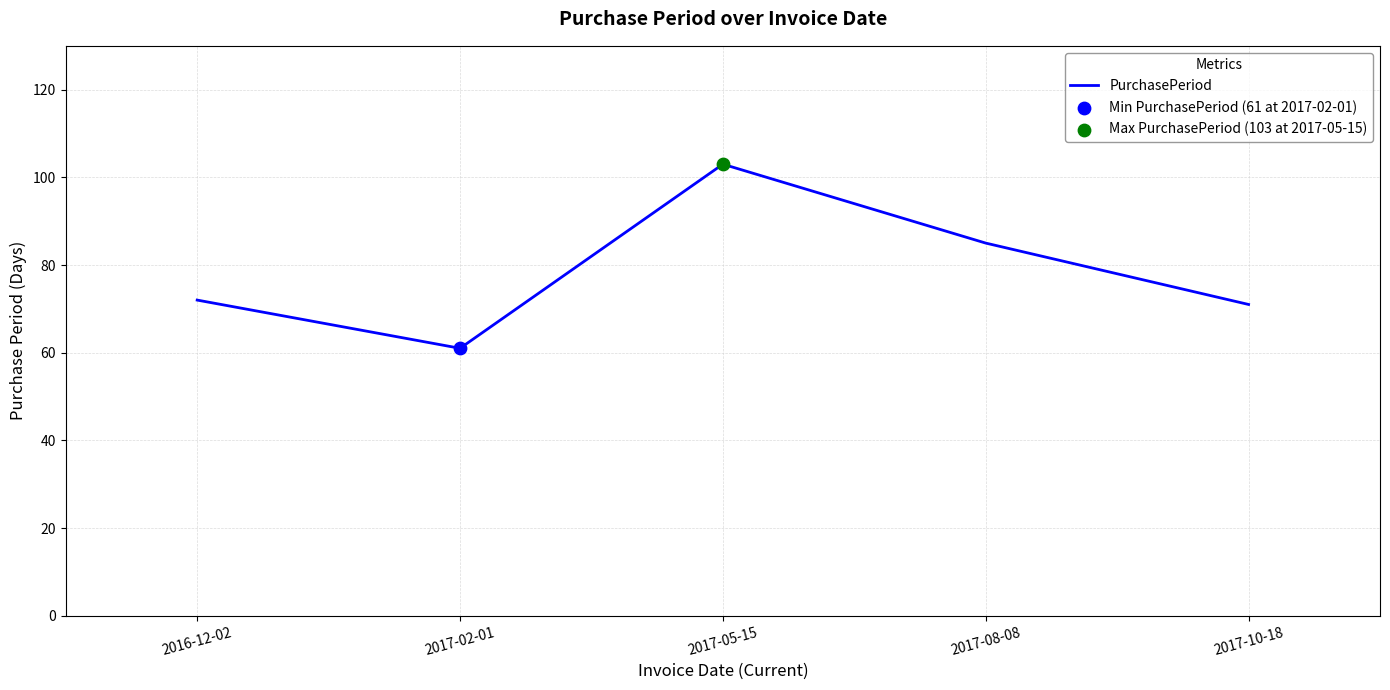

Between 2016-12-02 and 2017-02-01, which is larger?

2016-12-02